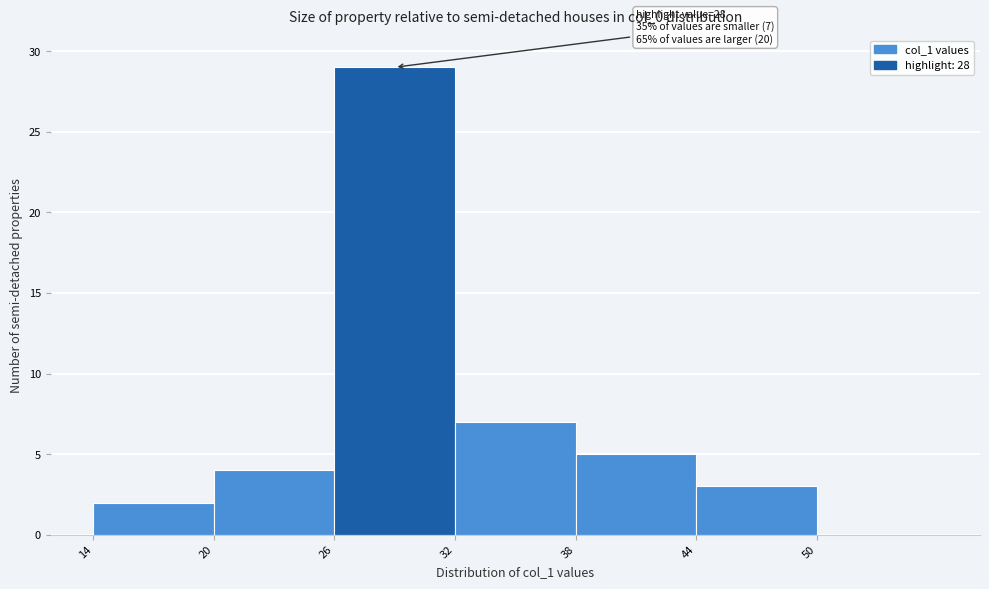

Over which range of the x-axis is the bar tallest?

26 to 32